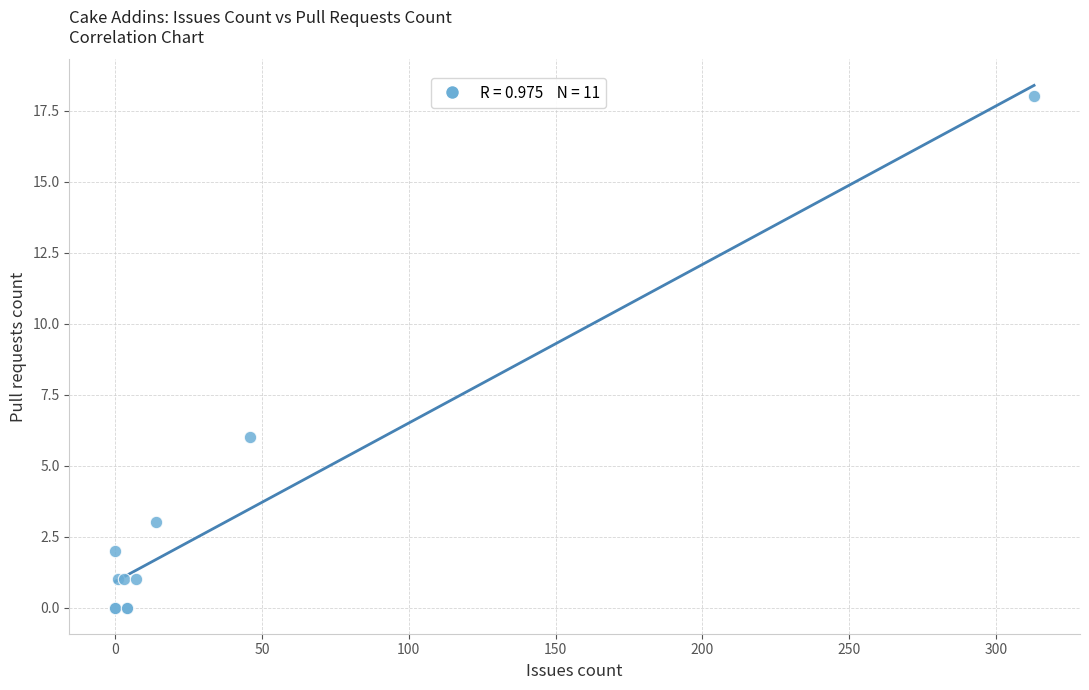

What Y value in the scatter plot is closest to 9?

6